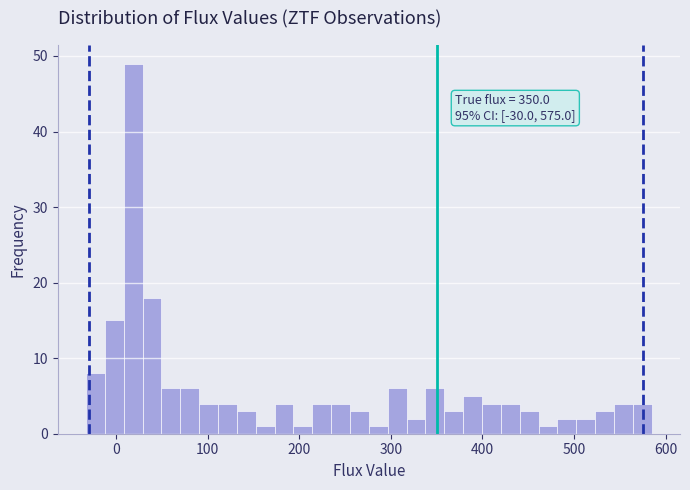

Read against the x-axis, roughly where is the centre of the tallest bar?

20